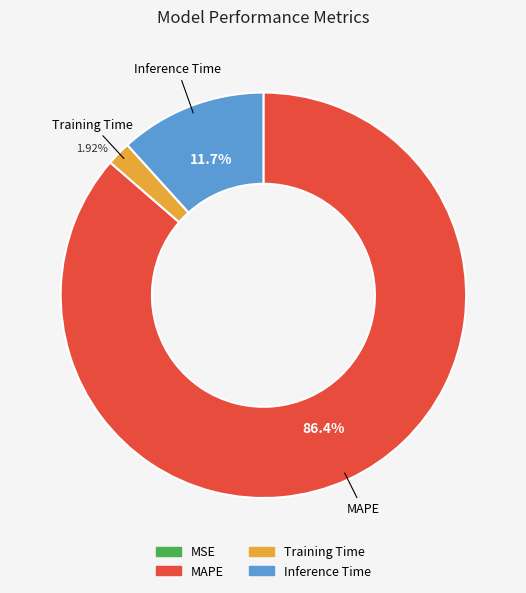

Which category has the smallest portion of the pie?

MSE